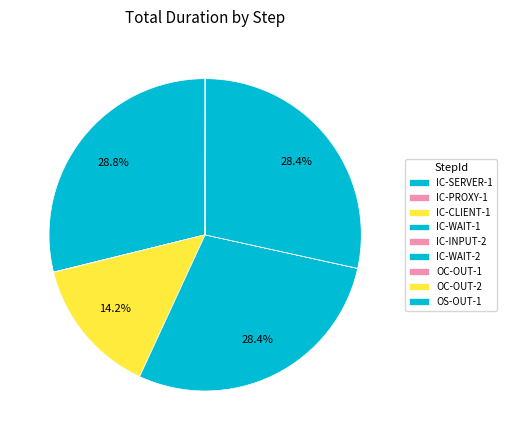

Does any single category account for the majority?

No